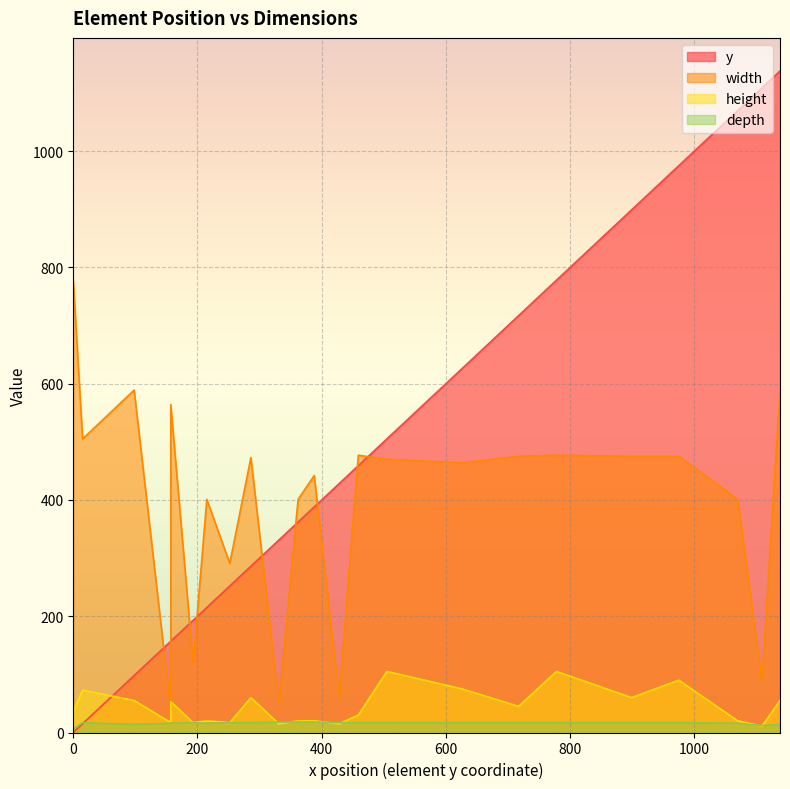

What is the sum of all y values?

11315